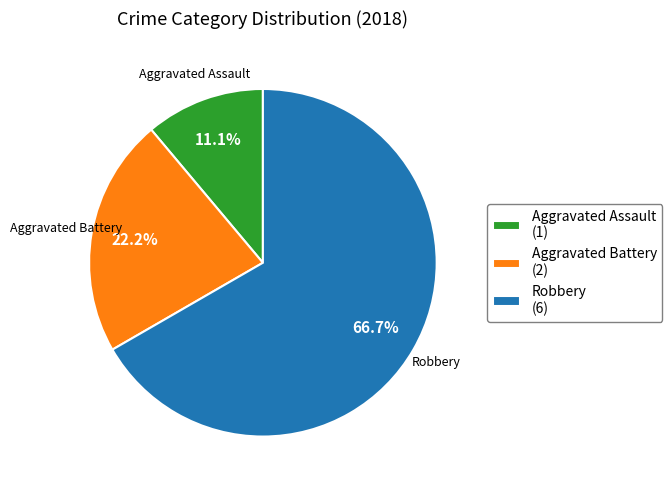

Which slice represents more than half of the pie?

Robbery